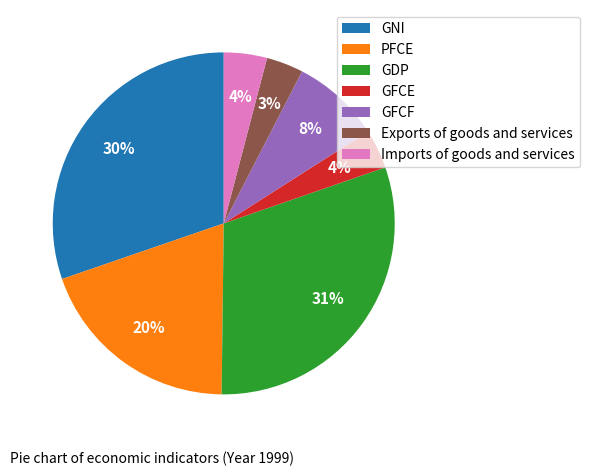

Is it true that GNI is 24% of the pie?

False